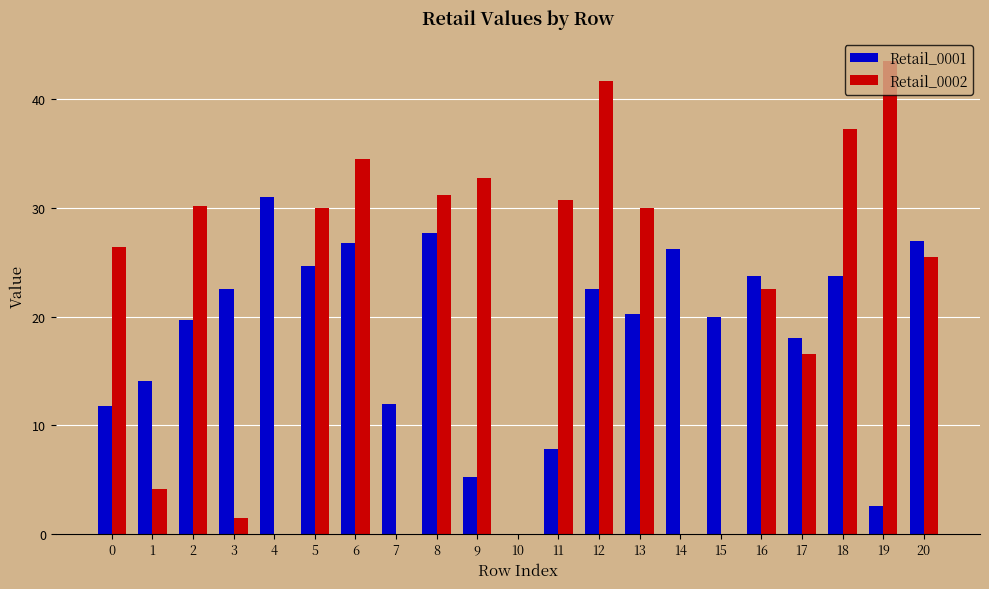

Which series has the largest range (max minus min)?

Retail_0002